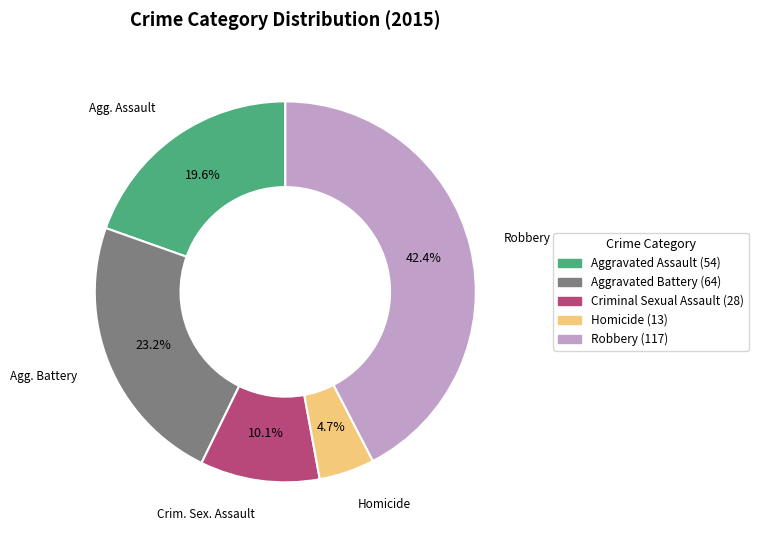

Is there a majority slice in this chart?

No